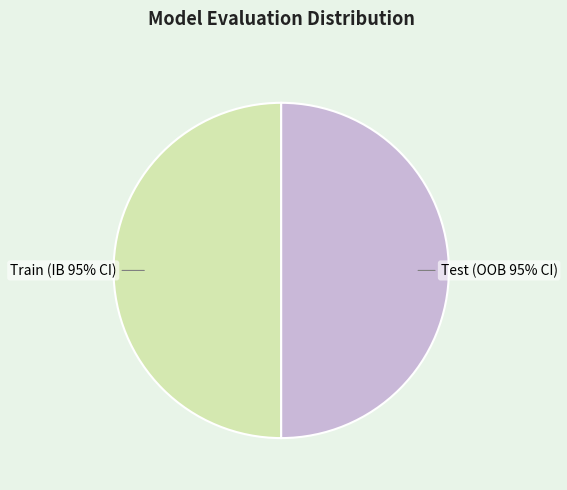

To the nearest percent, what is the average slice percentage?

50%